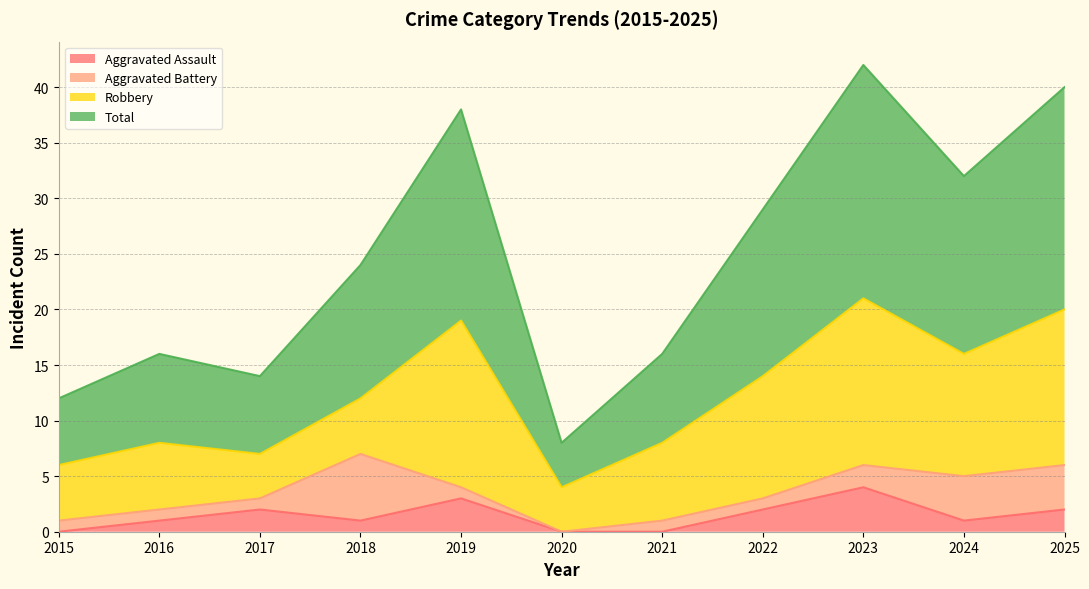

List the labels in order of Aggravated Assault value, smallest first.

2015, 2020, 2021, 2016, 2018, 2024, 2017, 2022, 2025, 2019, 2023